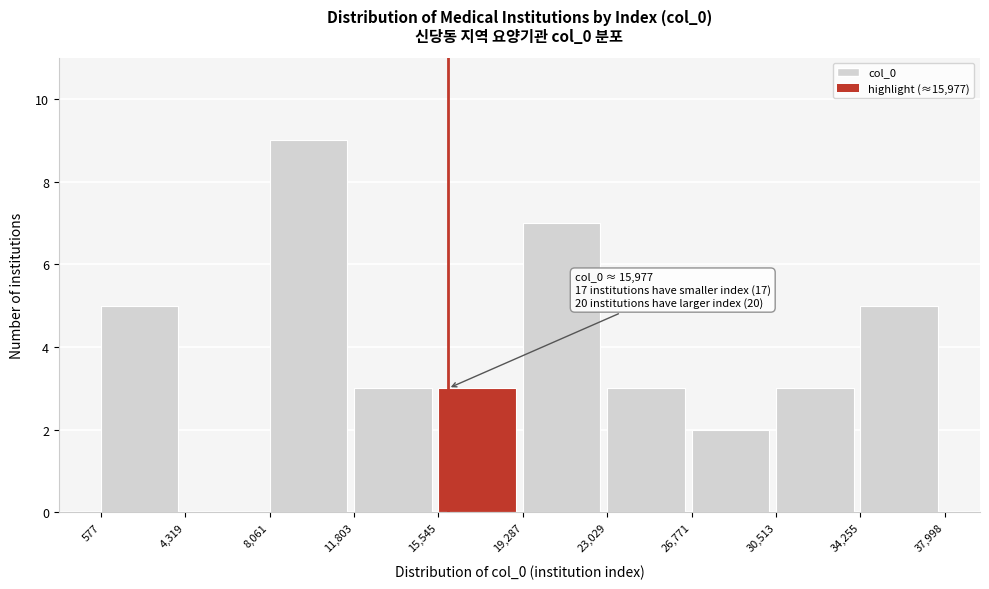

Over which range of the x-axis is the bar tallest?

8,061 to 11,803